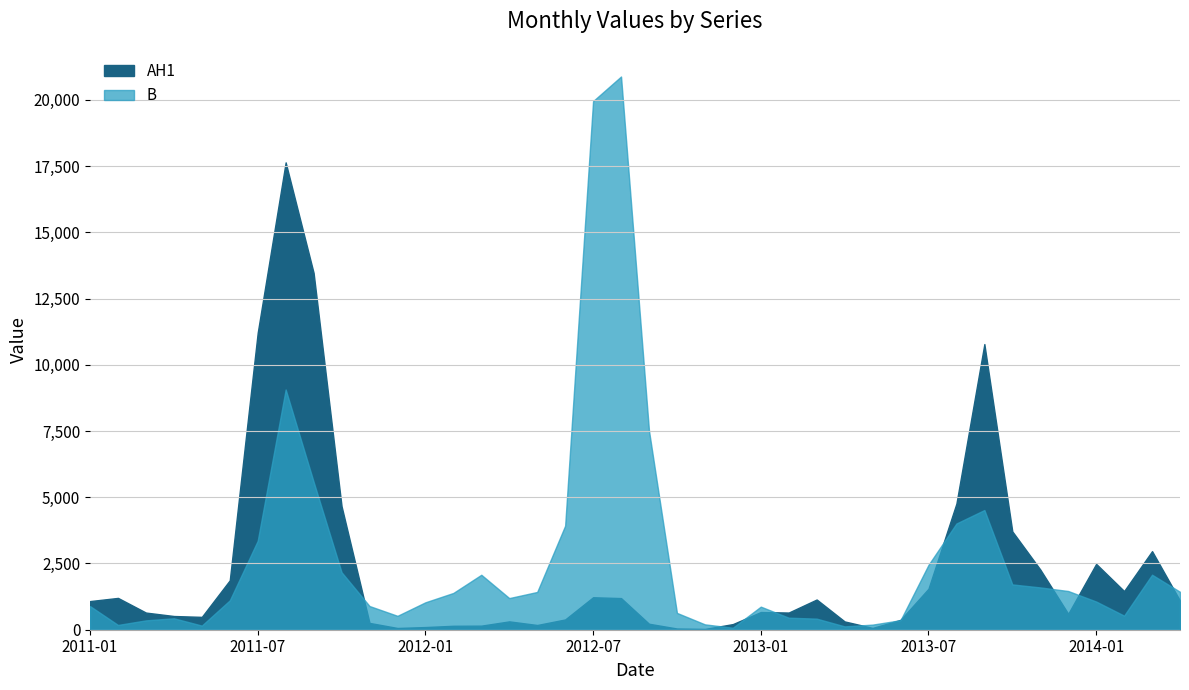

How many lines are shown in the chart?

2